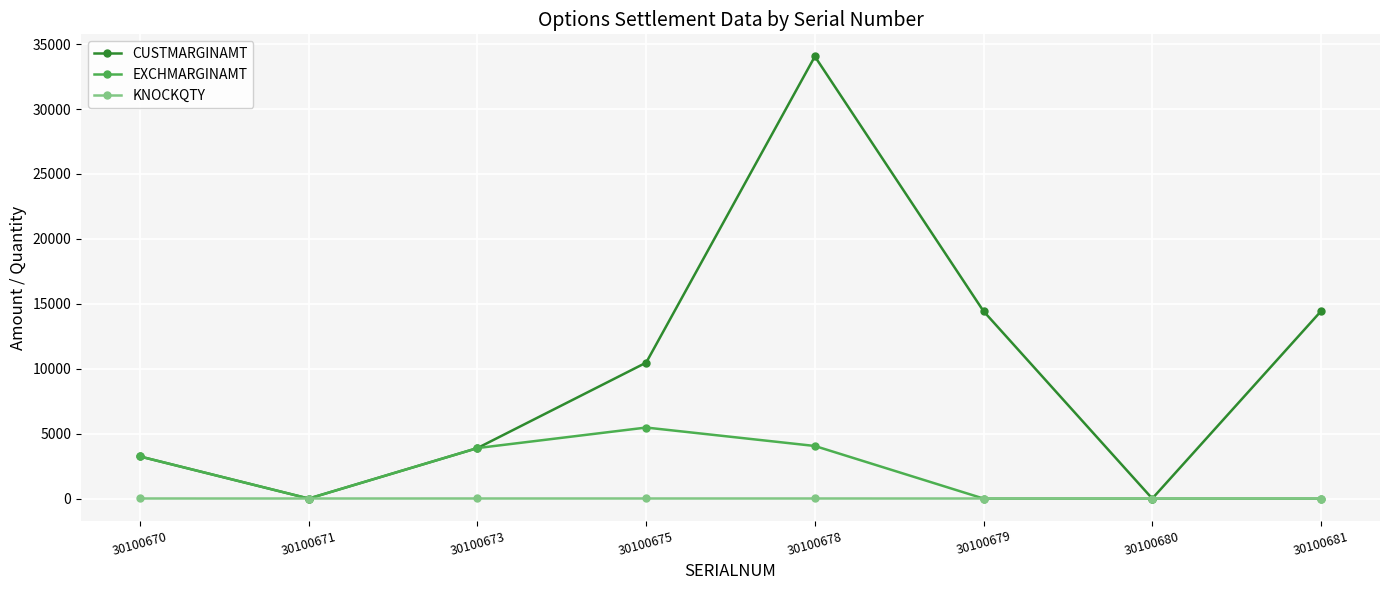

What is the sum of the KNOCKQTY values at 30100673 and 30100675?

12.0